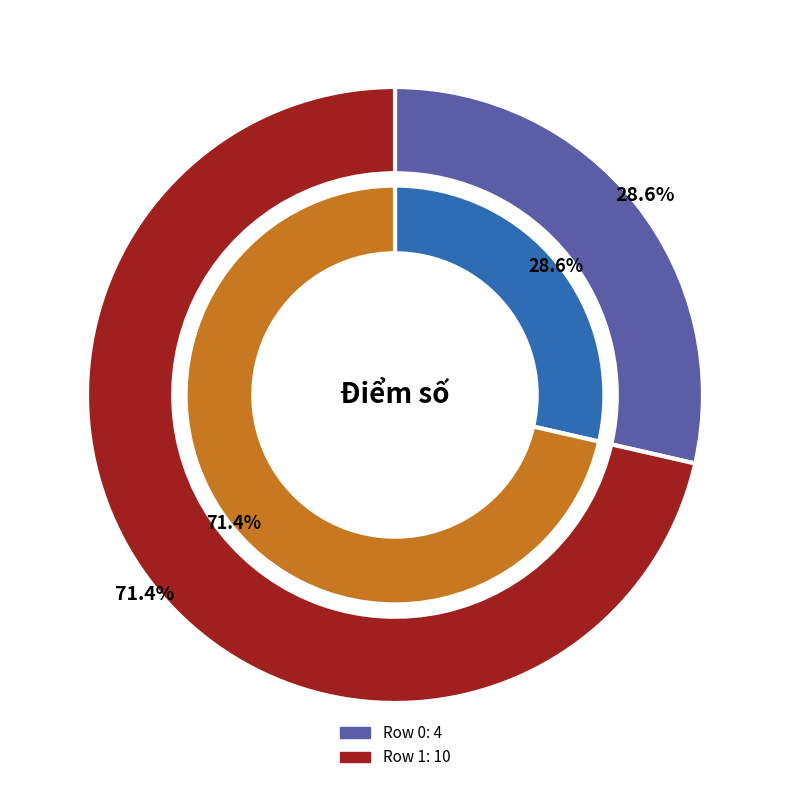

Rank the categories by value from highest to lowest.

Row 1, Row 0